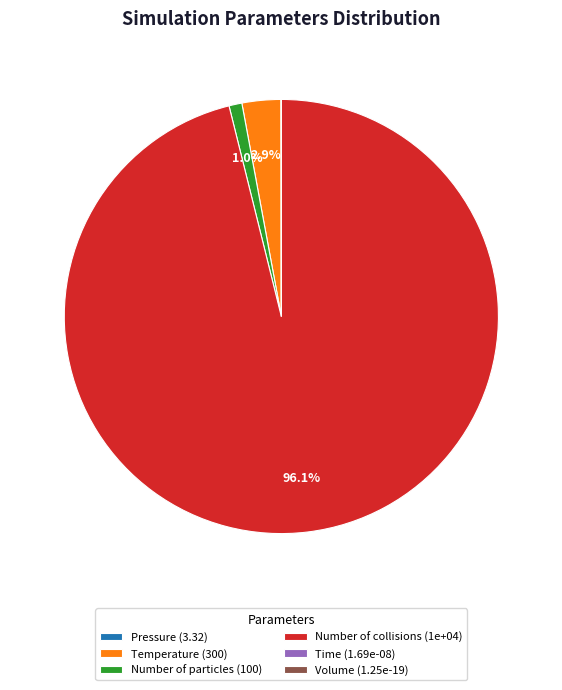

Does Number of collisions (1e+04) represent more than half of the total?

Yes